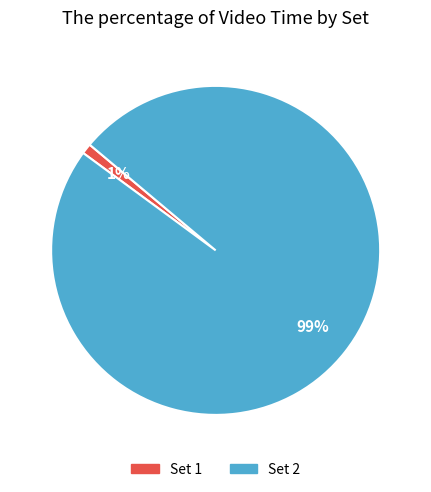

Do Set 2 and Set 1 together represent more than half of the pie?

Yes